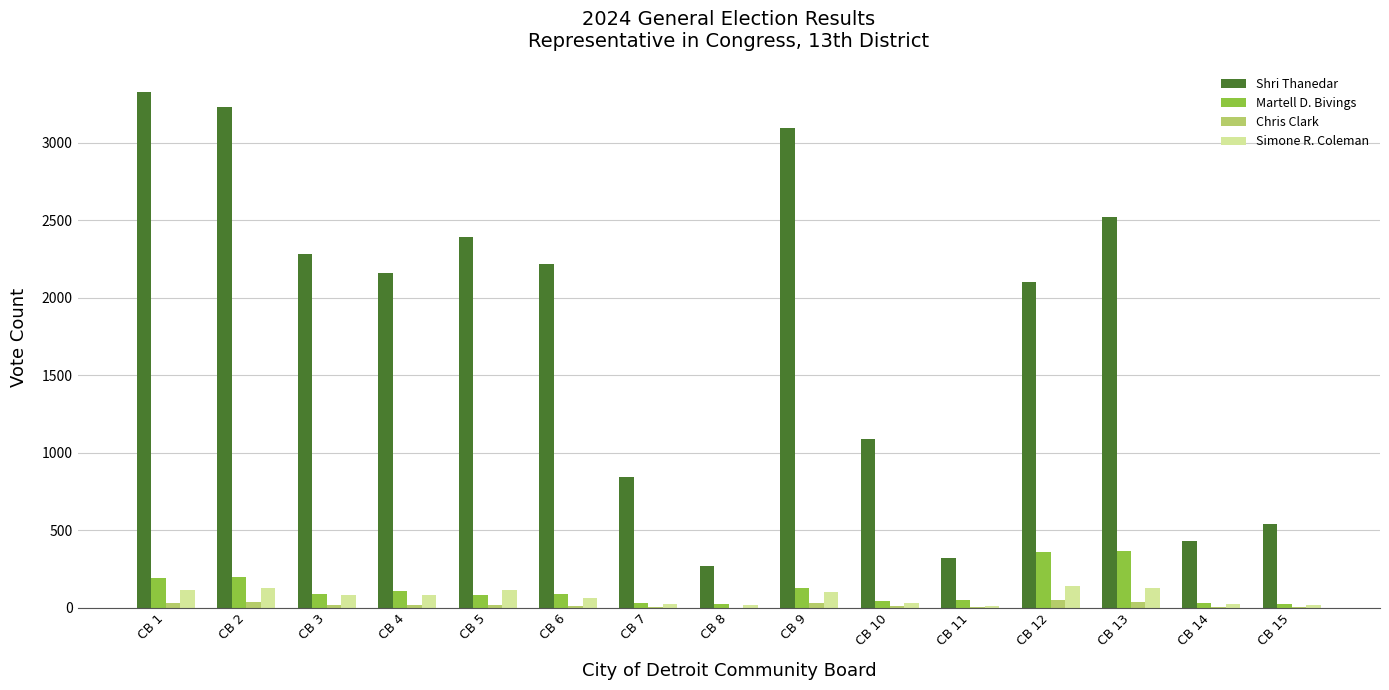

The Simone R. Coleman series shows 31 at CB 10. True or false?

True